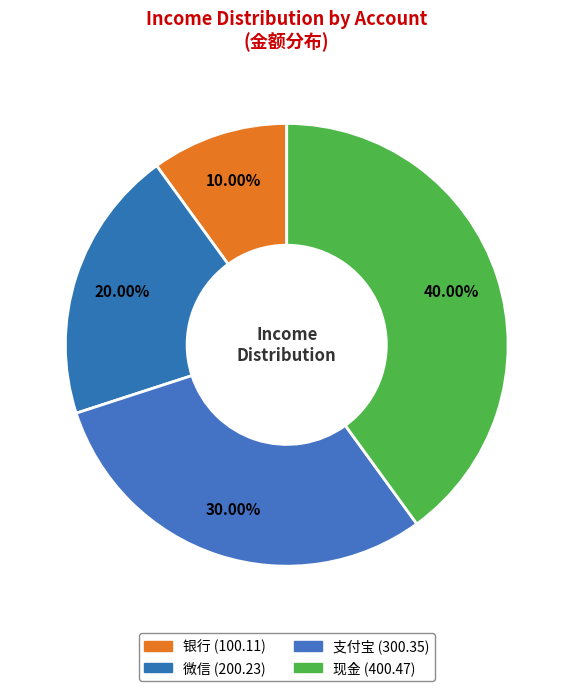

How many segments does this pie chart have?

4